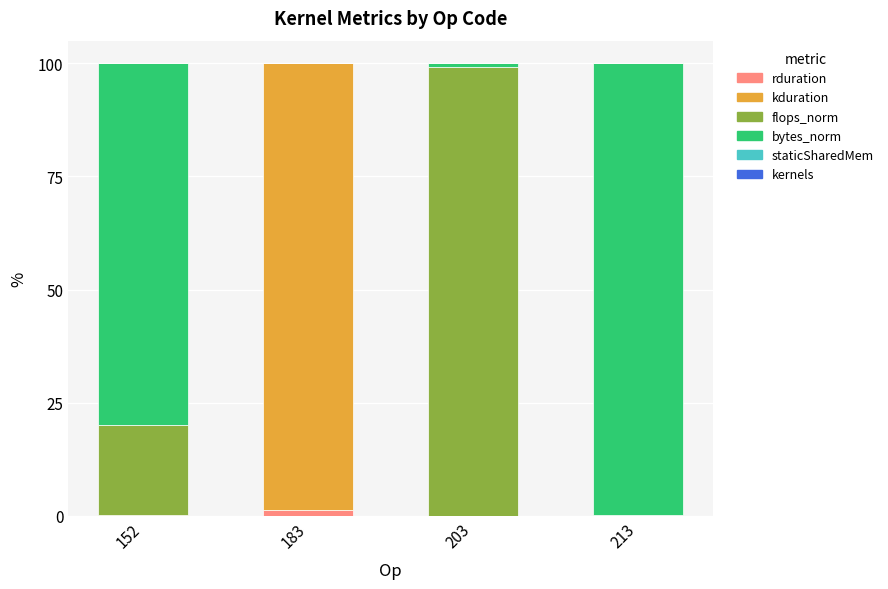

How many categories are shown in the chart?

4